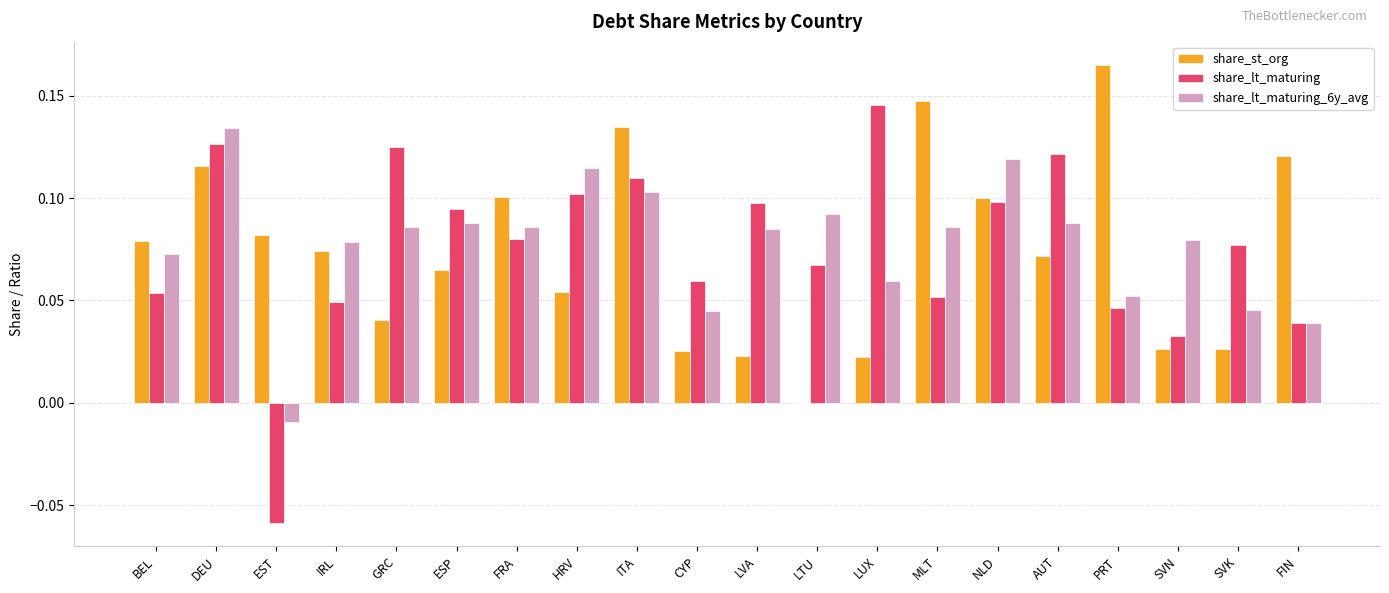

What is the sum of all share_lt_maturing_6y_avg values?

1.5